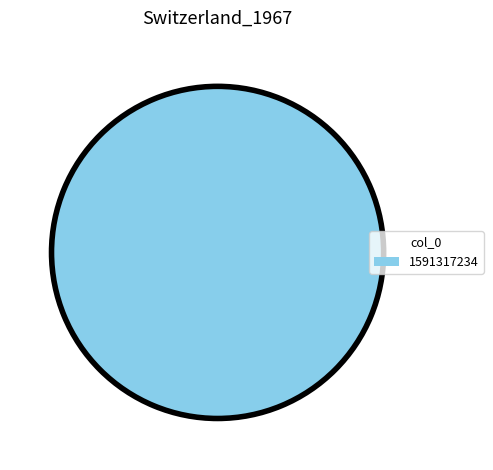

How many segments does this pie chart have?

1